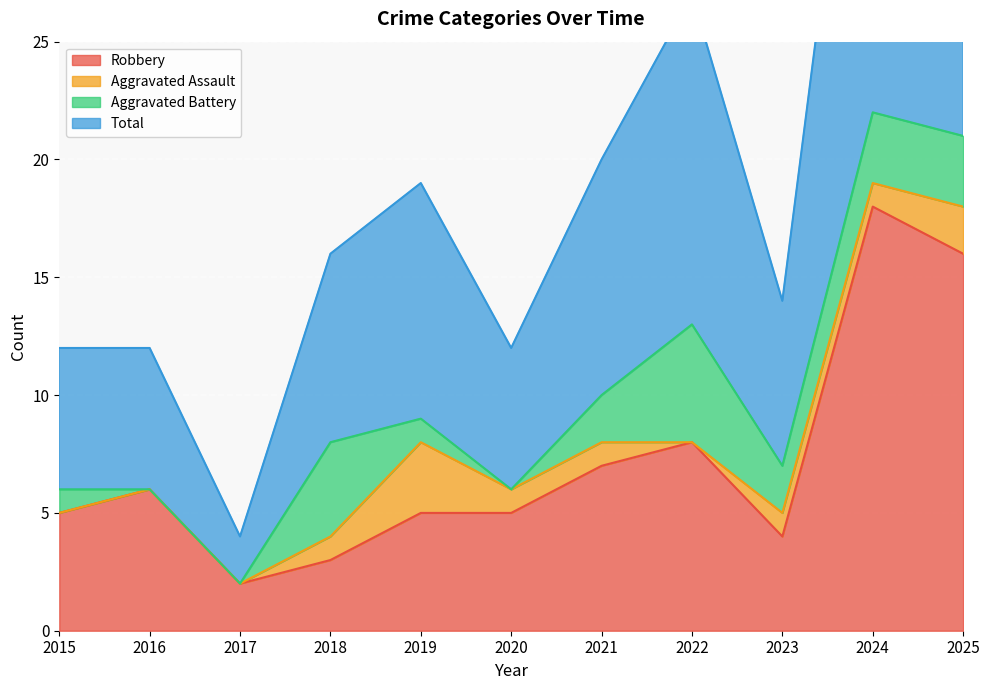

How many data points in Robbery are less than 5?

3